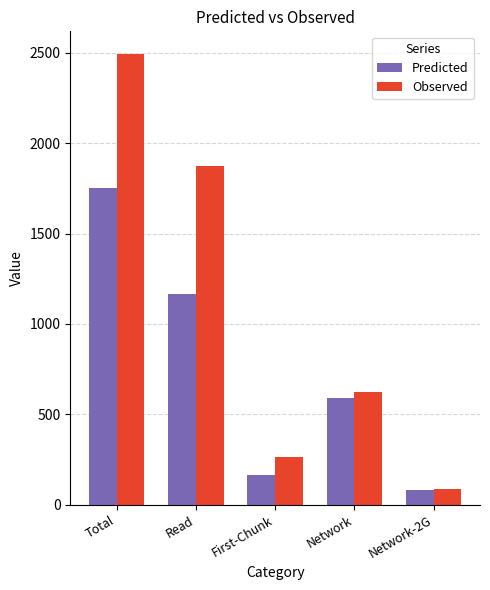

At First-Chunk, list the series in order from smallest to largest.

Predicted, Observed